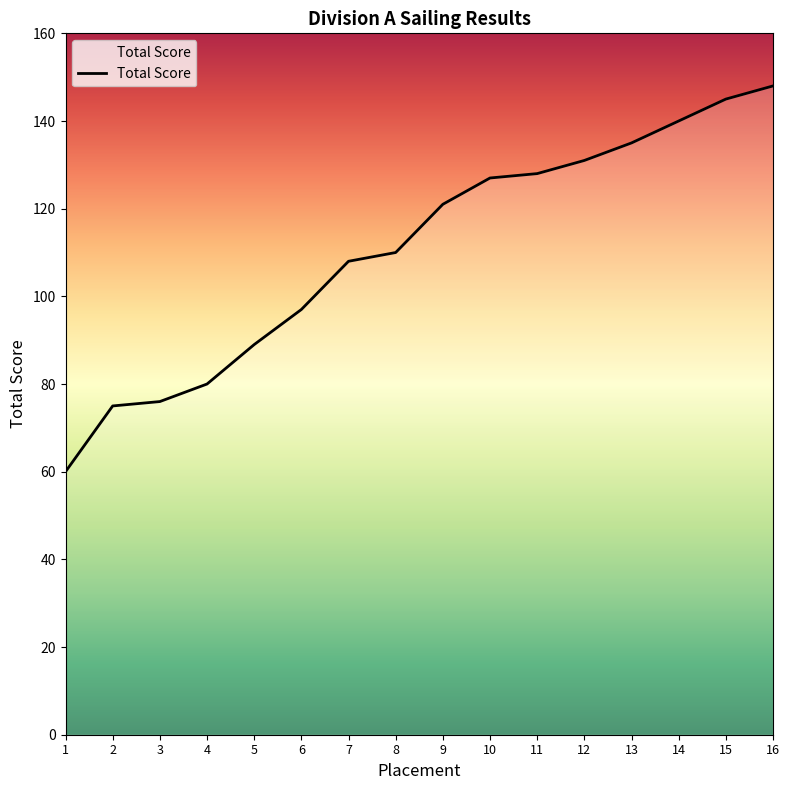

What is the difference between the values at 3 and 11?

52